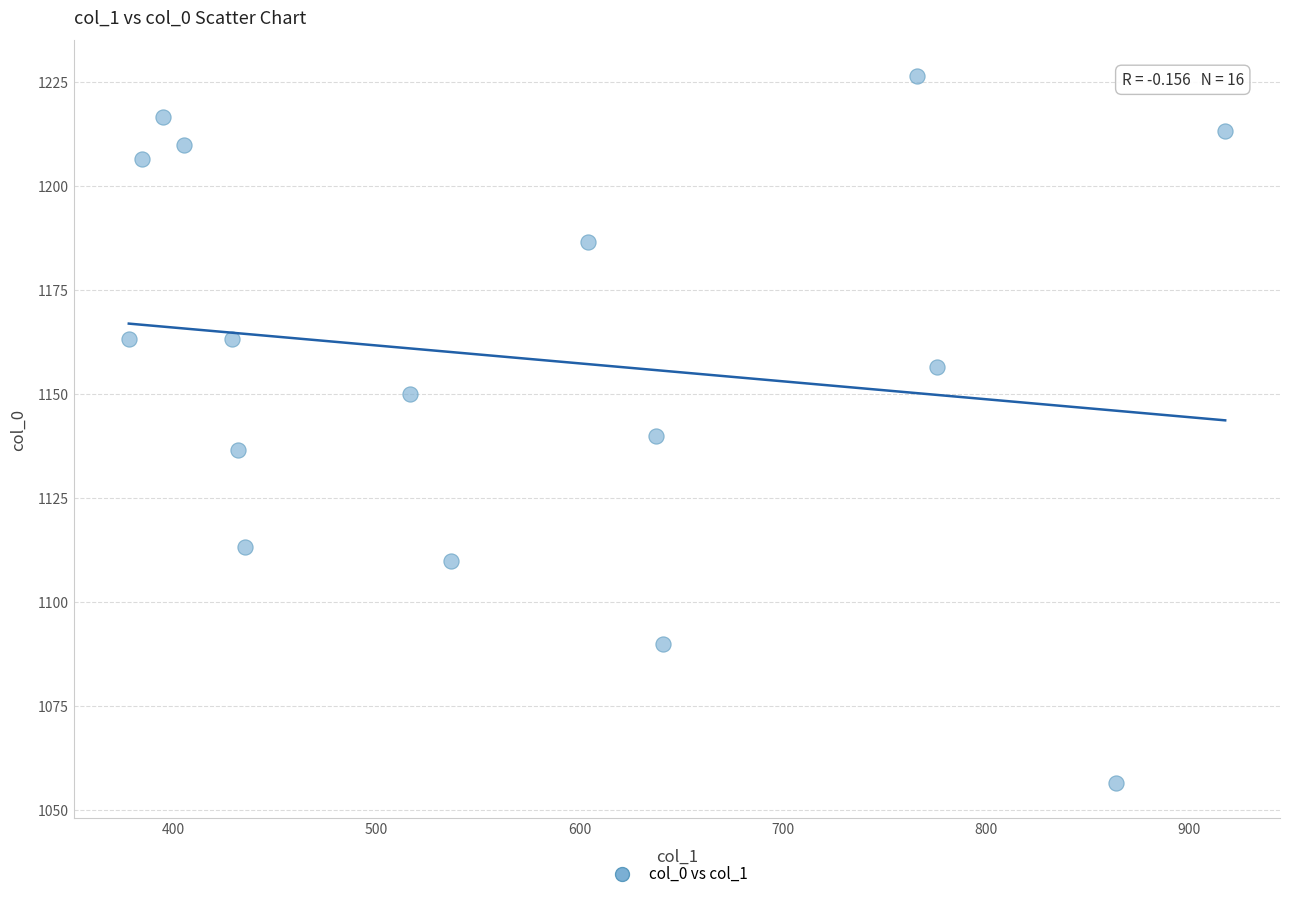

What is the range of X values (max minus min)?

540.0